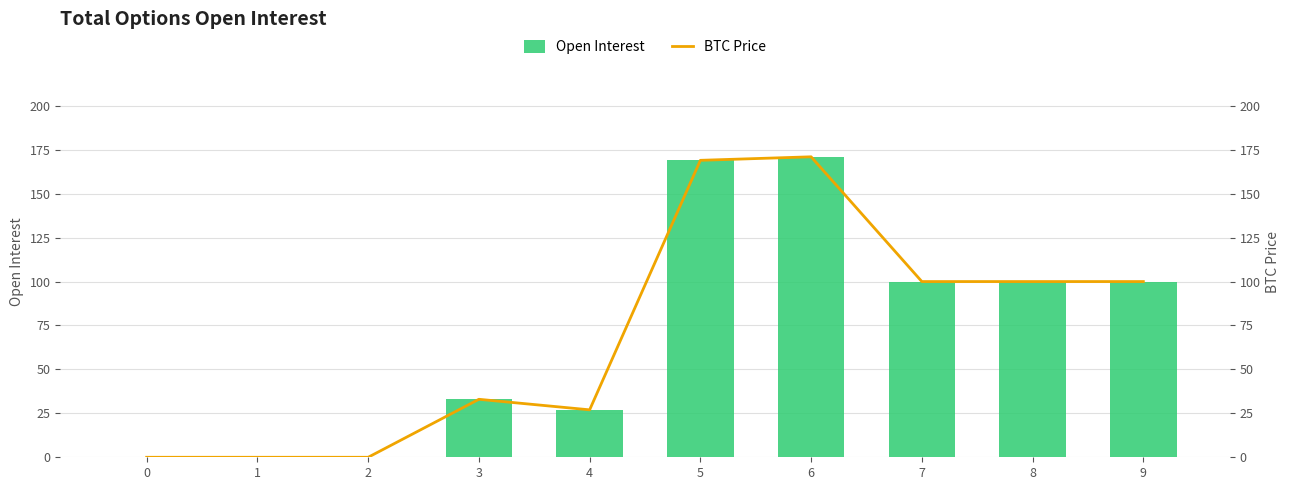

The value of Open Interest at 8 is 100. True or false?

True